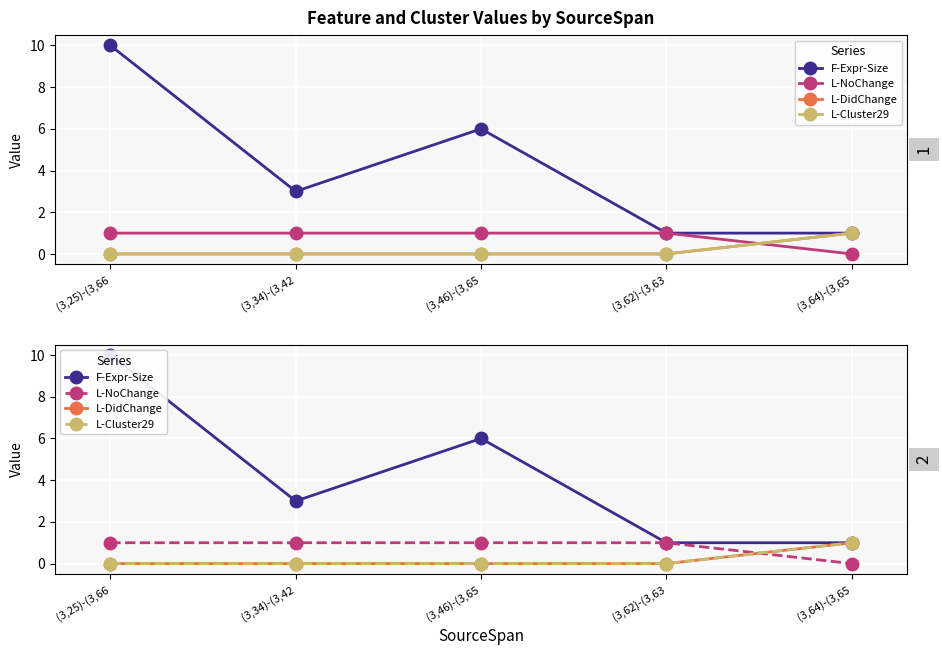

What position from the right is (3,25)-(3,66?

5